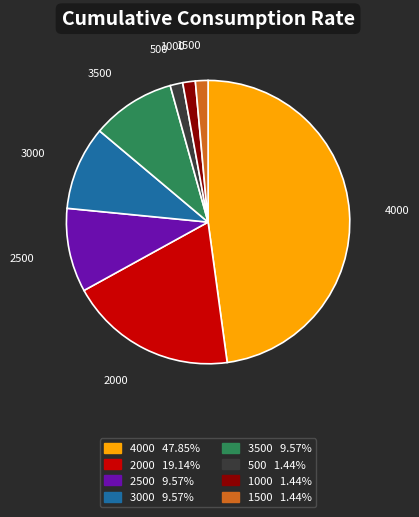

Does any single category account for the majority?

No